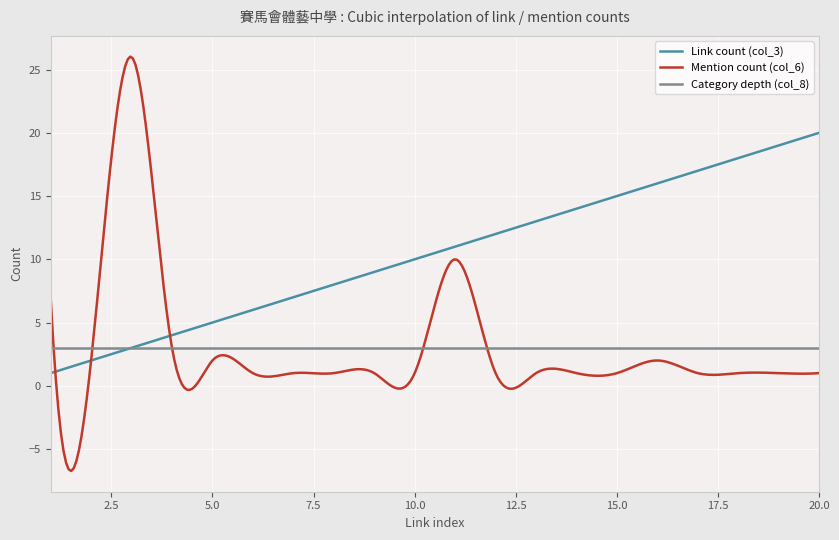

Which series has the widest spread of values?

Mention count (col_6)